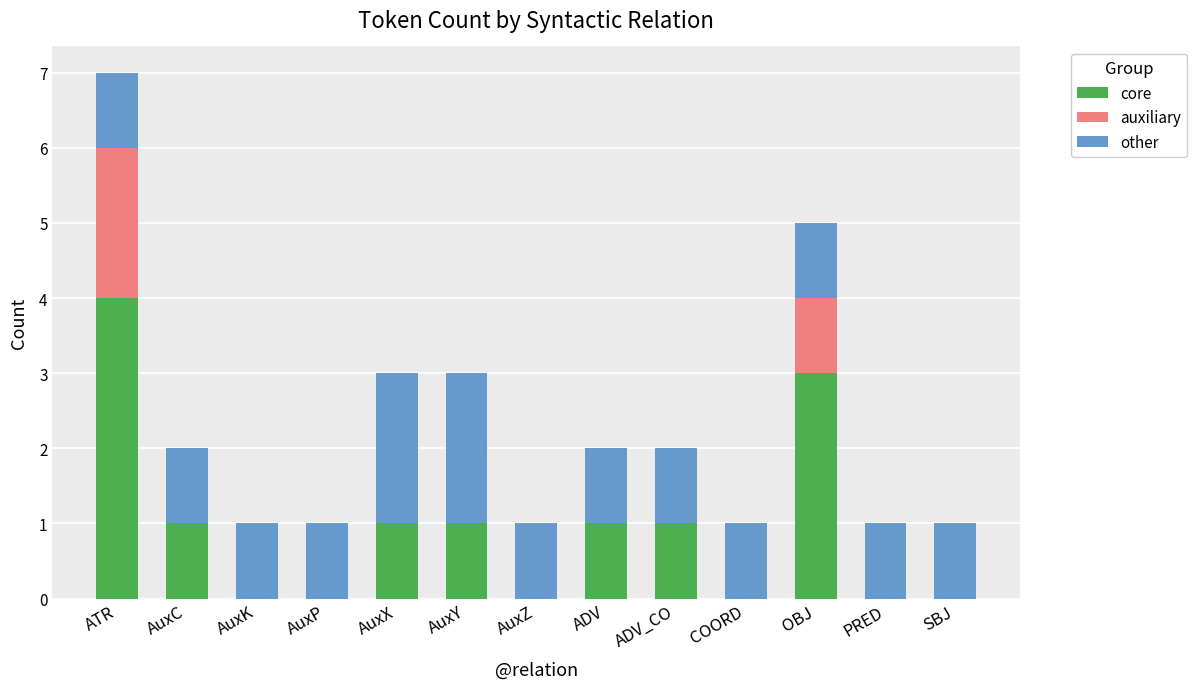

What is the total value across all series at AuxP?

1